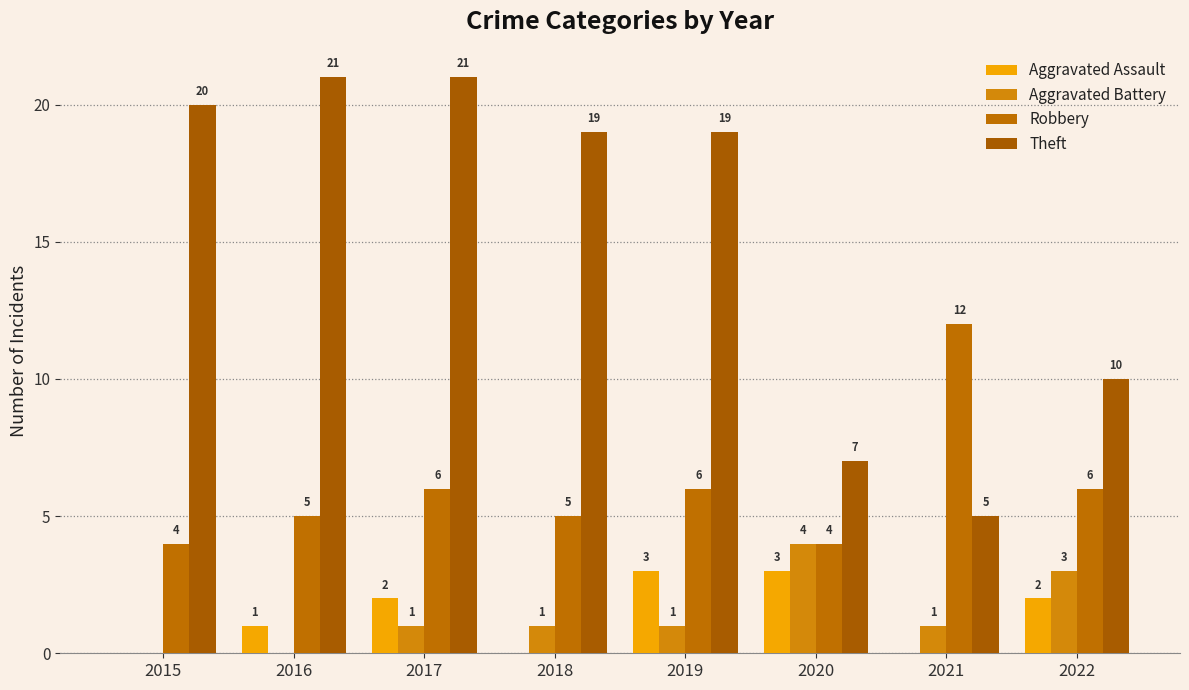

Reading left to right, what are all the values shown in this chart?

Aggravated Assault: 2015=0	2016=1	2017=2	2018=0	2019=3	2020=3	2021=0	2022=2
Aggravated Battery: 2015=0	2016=0	2017=1	2018=1	2019=1	2020=4	2021=1	2022=3
Robbery: 2015=4	2016=5	2017=6	2018=5	2019=6	2020=4	2021=12	2022=6
Theft: 2015=20	2016=21	2017=21	2018=19	2019=19	2020=7	2021=5	2022=10